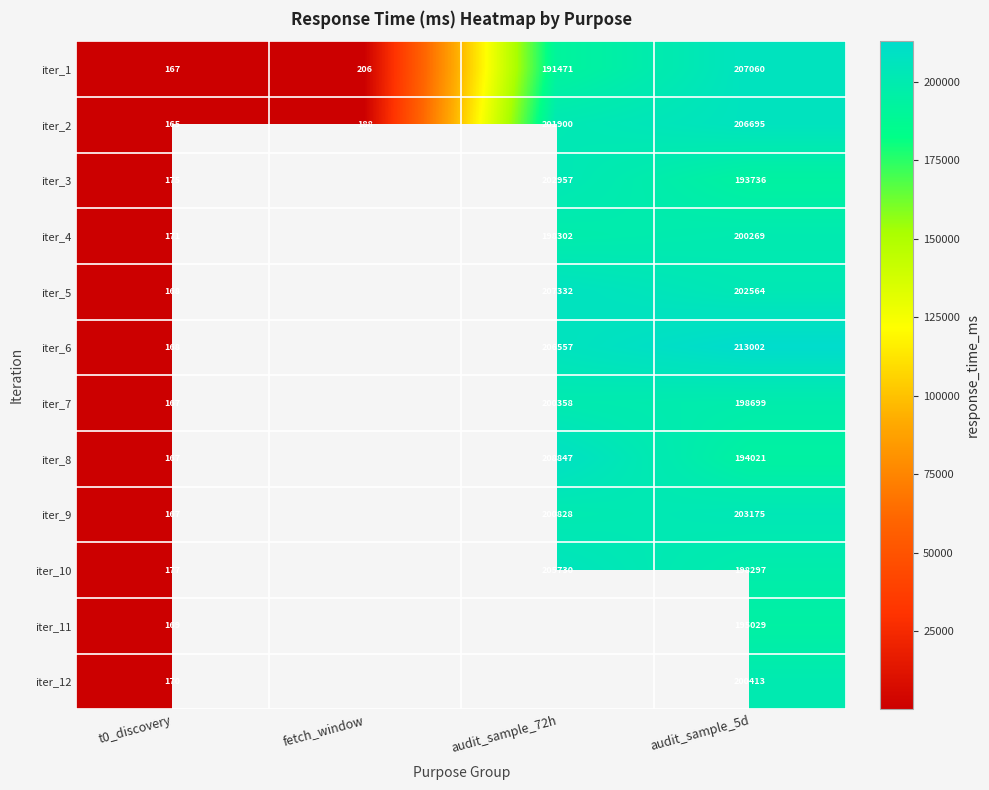

Is the value of iter_10 at audit_sample_72h greater than the value of iter_1 at audit_sample_5d?

No